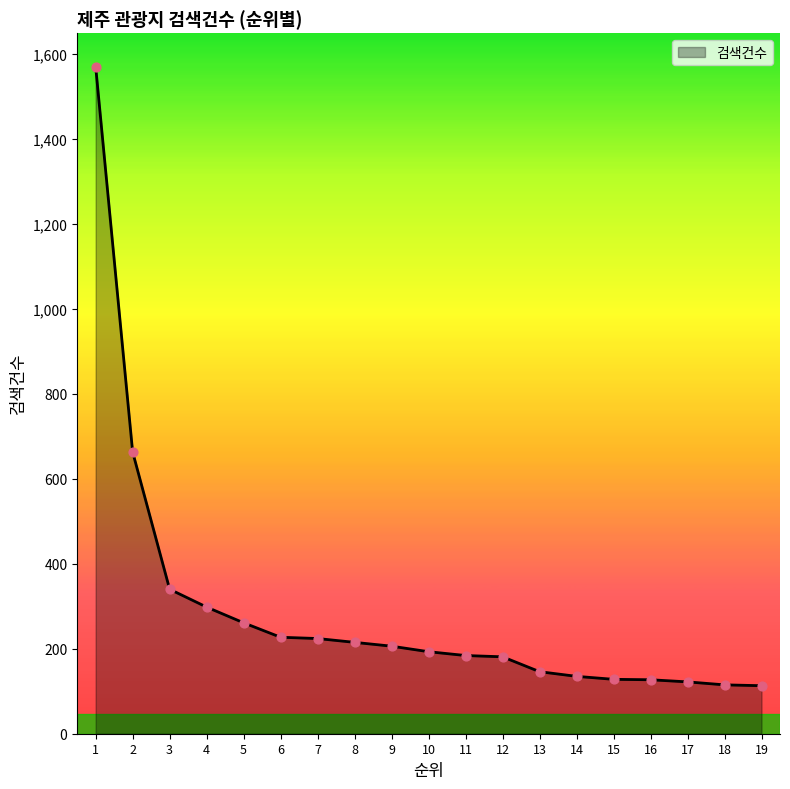

What is the change in value from 1 to 11?

-1386